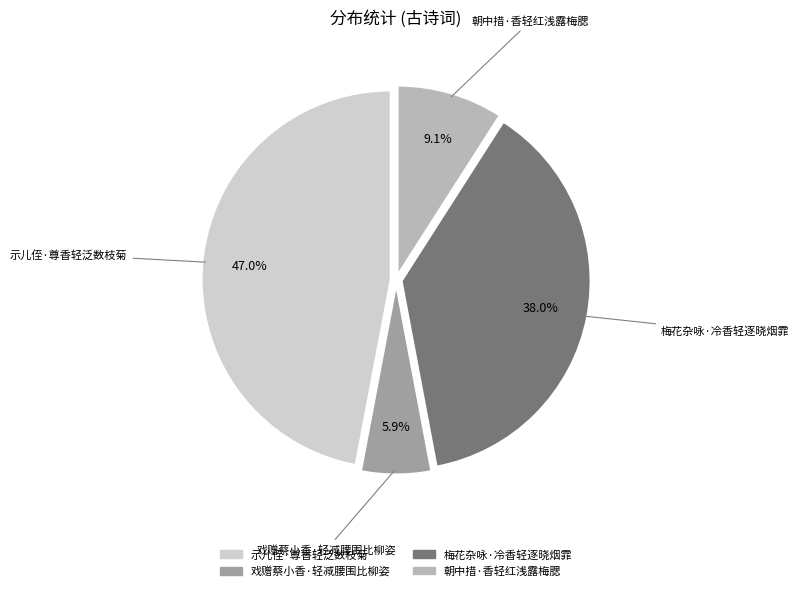

Does any single category account for the majority?

No